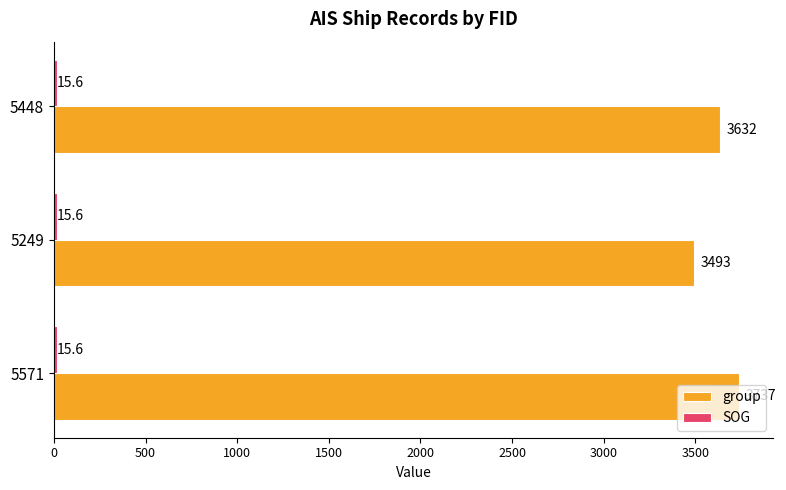

Is it true that group equals 3632.0 at 5448?

True